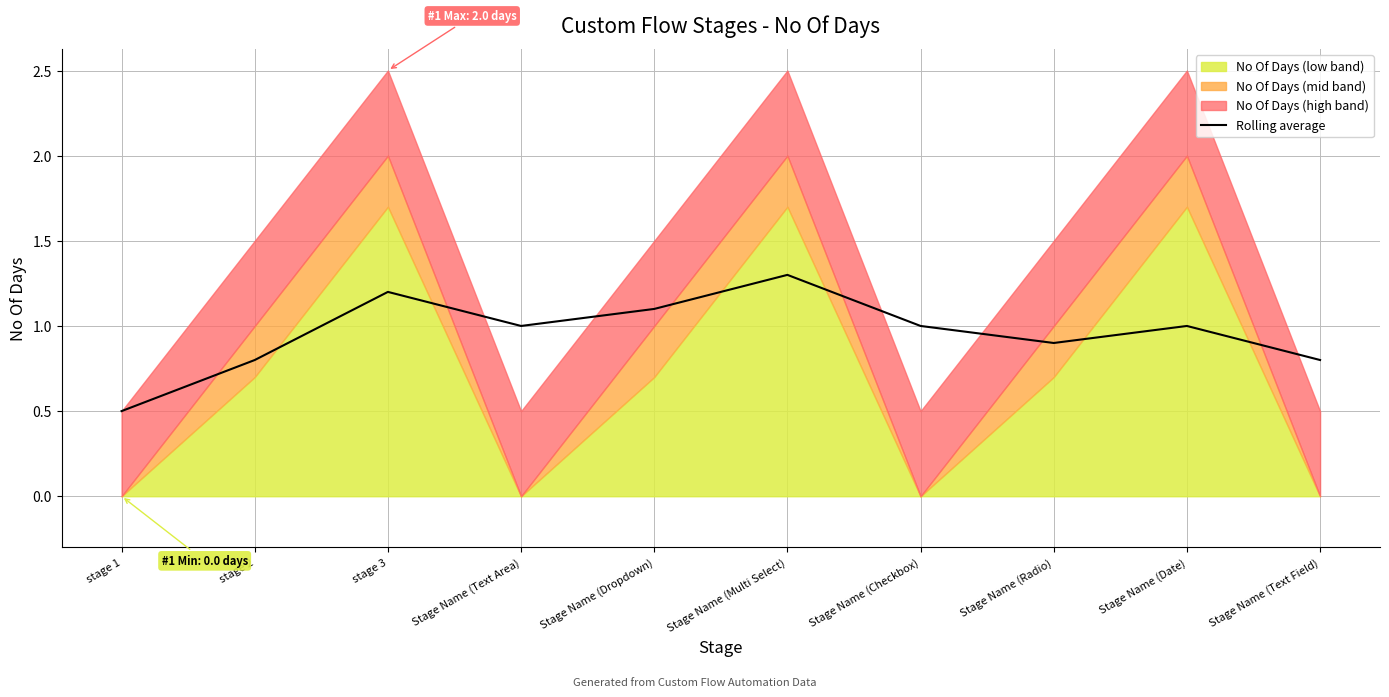

The chart shows a value of 0.7 at stage 1. True or false?

False